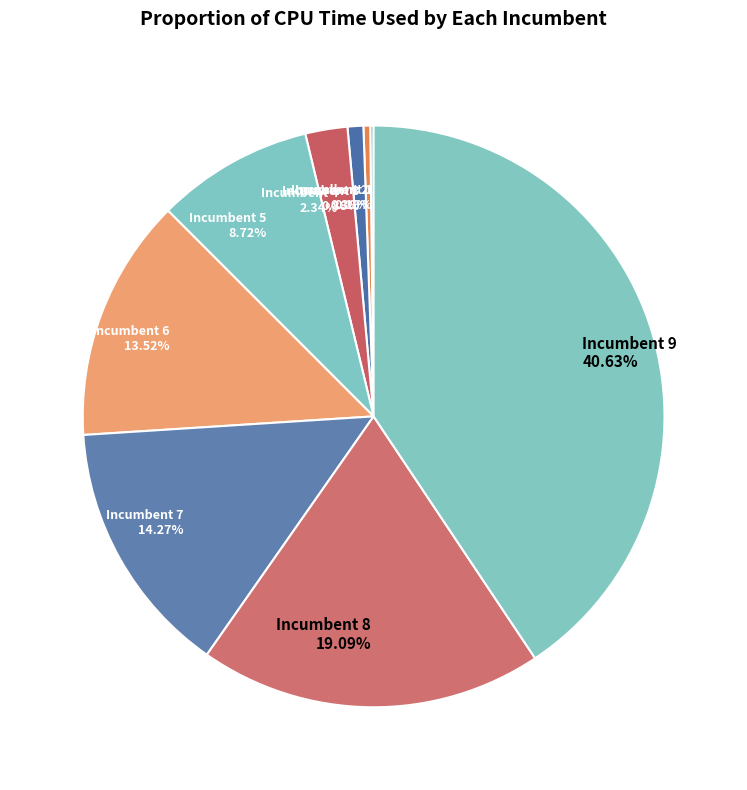

Is there a majority slice in this chart?

No